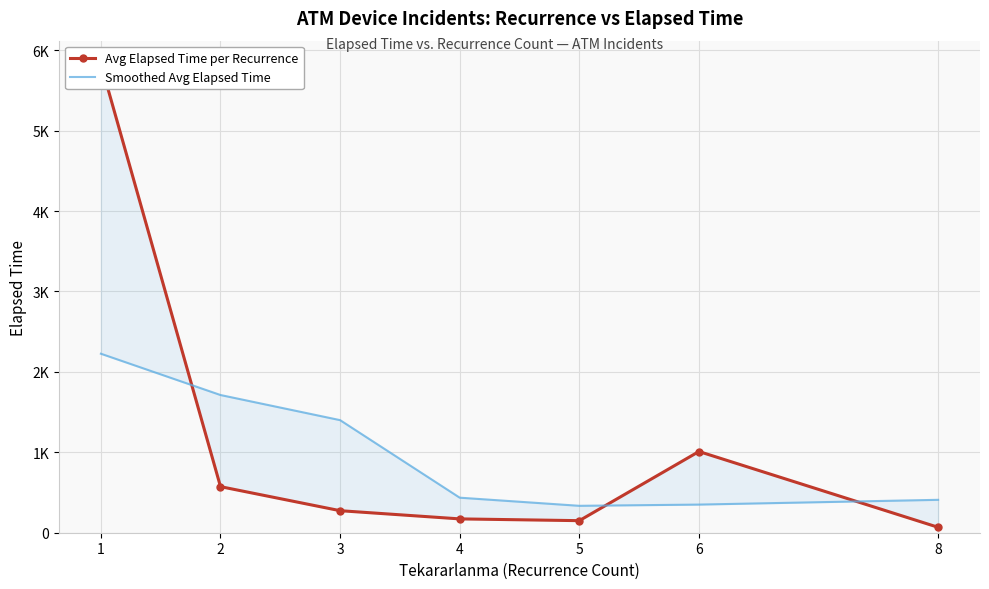

Between 2 and 4, which is larger?

2